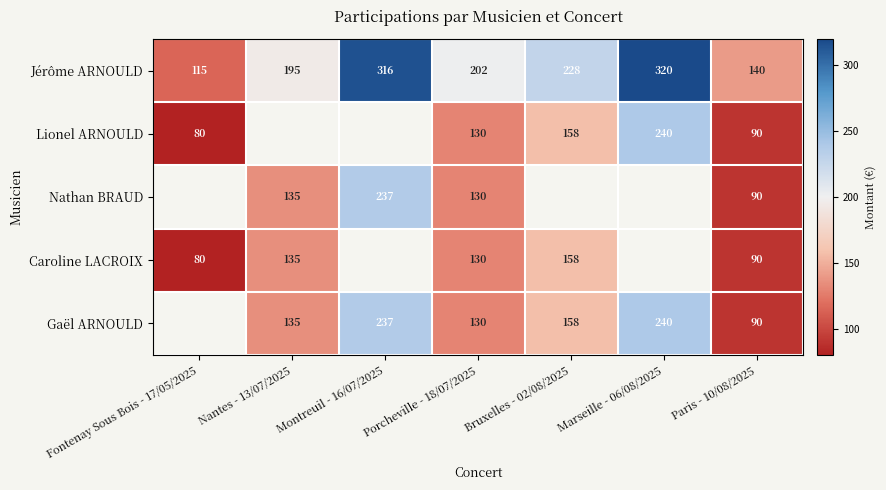

Is it true that Gaël ARNOULD equals 158 at Bruxelles - 02/08/2025?

True